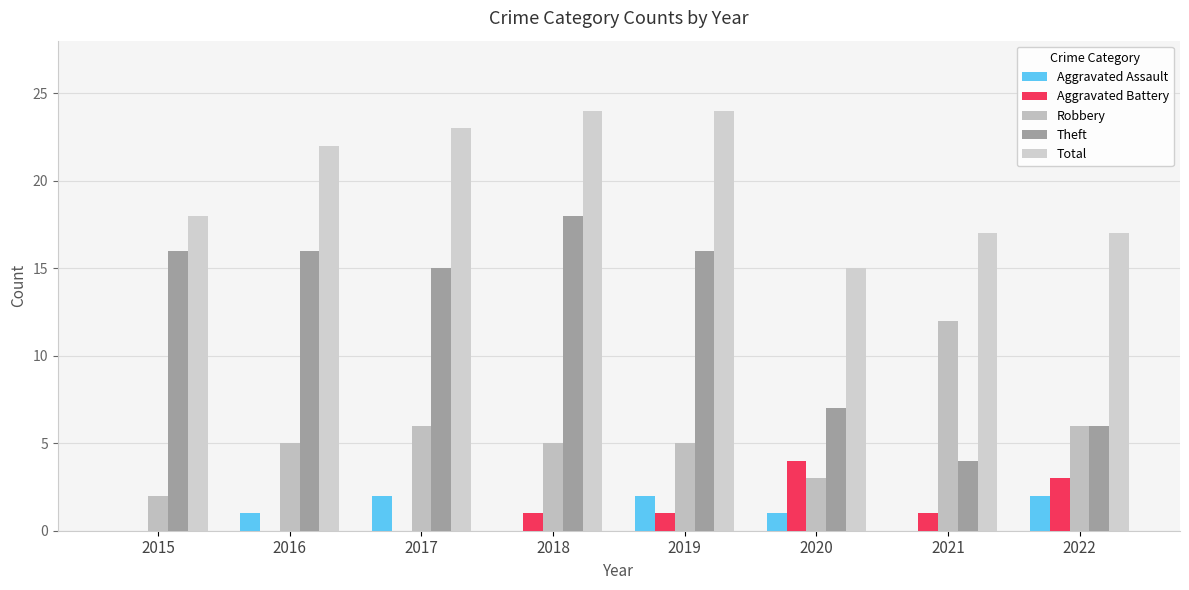

Count the Total values in the range 17 to 24.

7